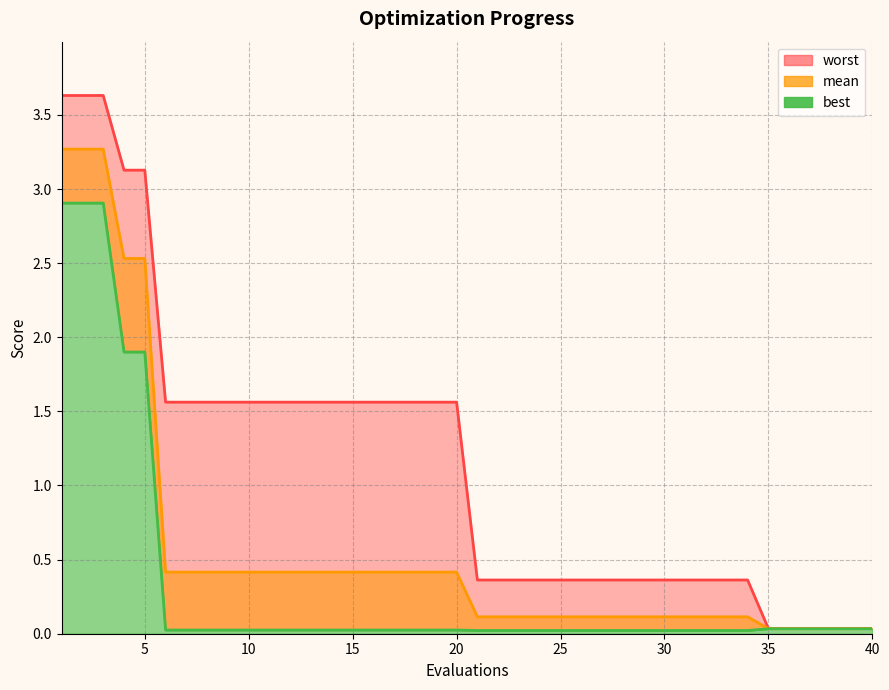

The value of worst at 24 is 0.1. True or false?

False